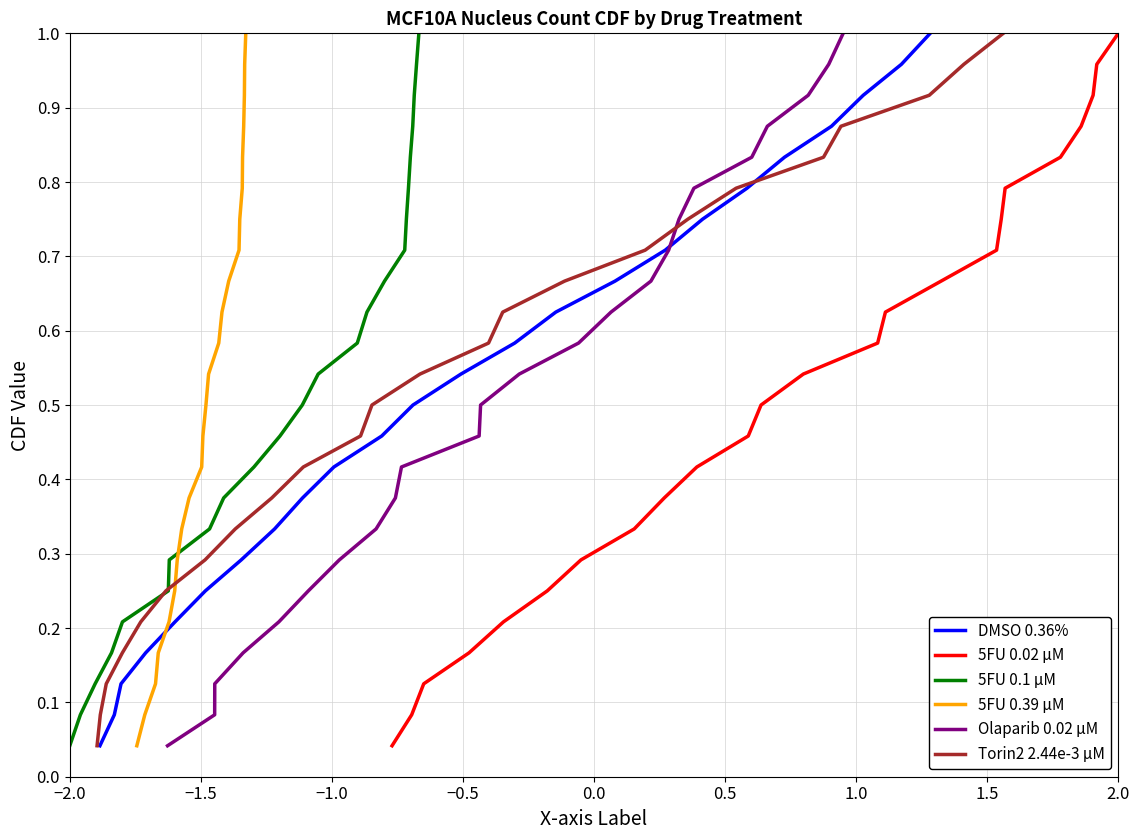

Reading left to right, extract all data points from this chart.

DMSO 0.36%: 0.0	0.1	0.1	0.2	0.2	0.2	0.3	0.3	0.4	0.4	0.5	0.5	0.5	0.6	0.6	0.7	0.7	0.8	0.8	0.8	0.9	0.9	1.0	1.0
5FU 0.02 µM: 0.0	0.1	0.1	0.2	0.2	0.2	0.3	0.3	0.4	0.4	0.5	0.5	0.5	0.6	0.6	0.7	0.7	0.8	0.8	0.8	0.9	0.9	1.0	1.0
5FU 0.1 µM: 0.0	0.1	0.1	0.2	0.2	0.2	0.3	0.3	0.4	0.4	0.5	0.5	0.5	0.6	0.6	0.7	0.7	0.8	0.8	0.8	0.9	0.9	1.0	1.0
5FU 0.39 µM: 0.0	0.1	0.1	0.2	0.2	0.2	0.3	0.3	0.4	0.4	0.5	0.5	0.5	0.6	0.6	0.7	0.7	0.8	0.8	0.8	0.9	0.9	1.0	1.0
Olaparib 0.02 µM: 0.0	0.1	0.1	0.2	0.2	0.2	0.3	0.3	0.4	0.4	0.5	0.5	0.5	0.6	0.6	0.7	0.7	0.8	0.8	0.8	0.9	0.9	1.0	1.0
Torin2 2.44e-3 µM: 0.0	0.1	0.1	0.2	0.2	0.2	0.3	0.3	0.4	0.4	0.5	0.5	0.5	0.6	0.6	0.7	0.7	0.8	0.8	0.8	0.9	0.9	1.0	1.0